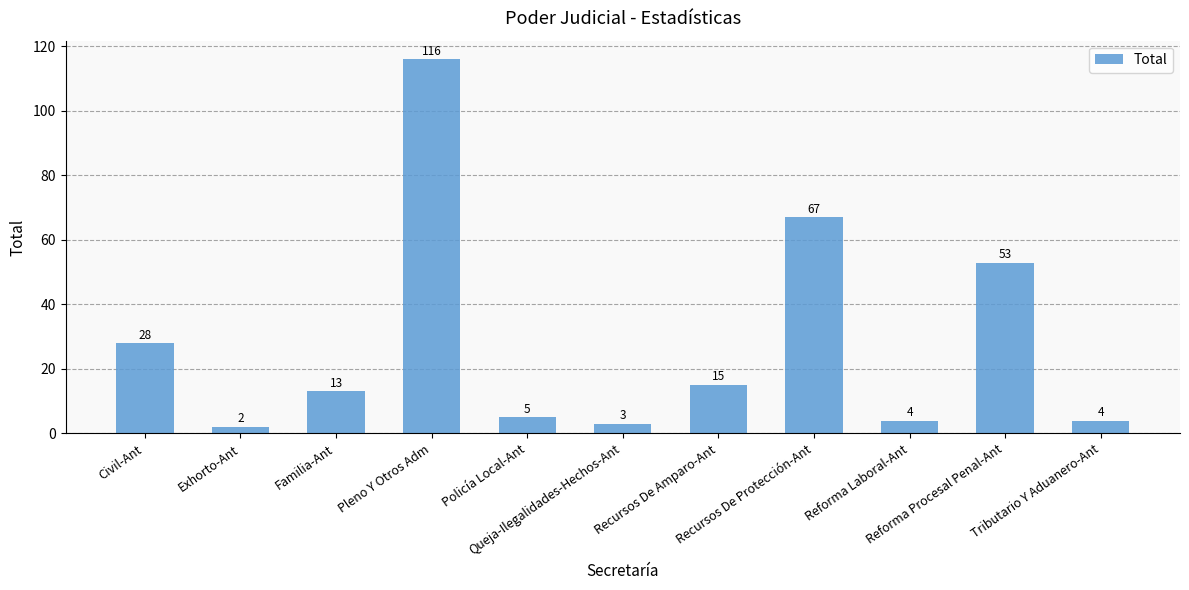

How many bars are there in total?

11